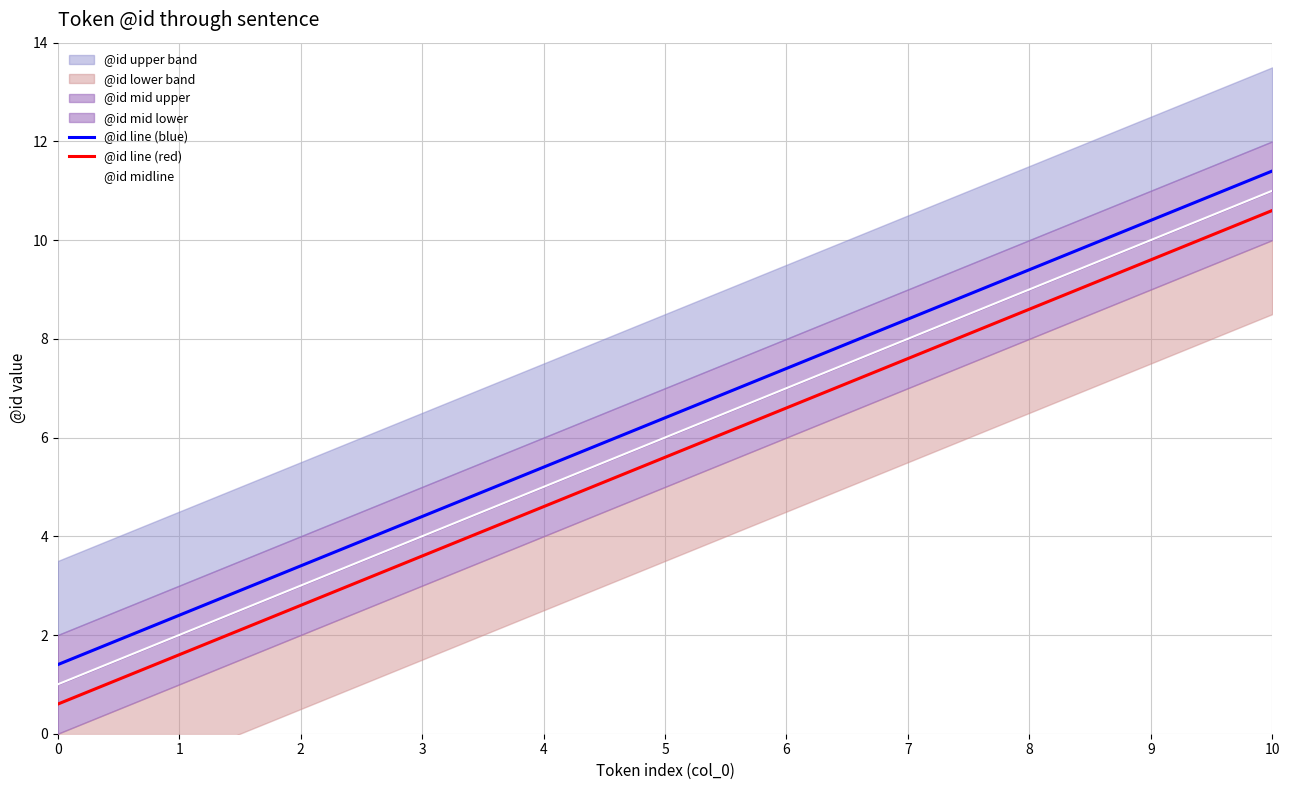

What is the value of the @id midline point at the 11th from the left?

11.0